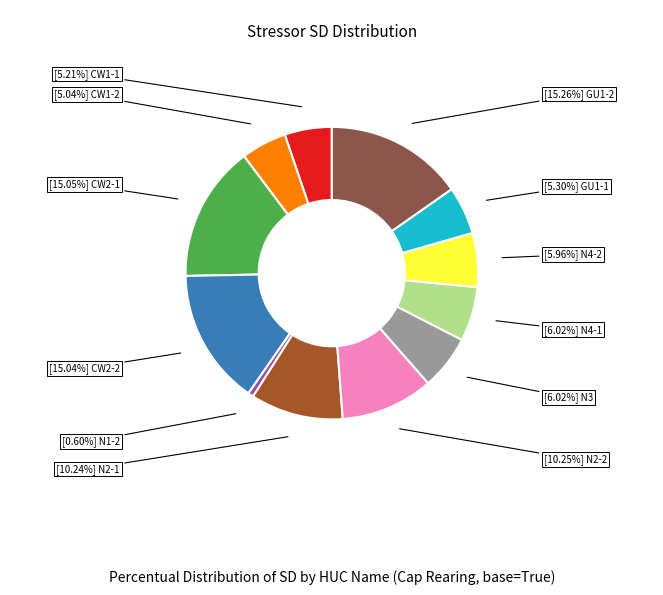

Is there any slice that represents more than half of the pie?

No